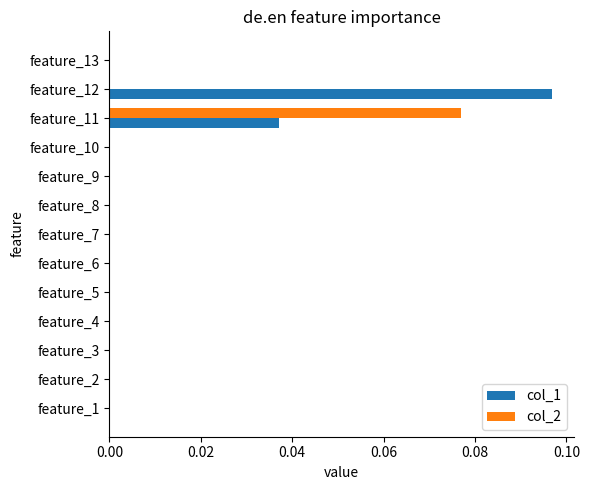

How many distinct data groups are displayed?

2